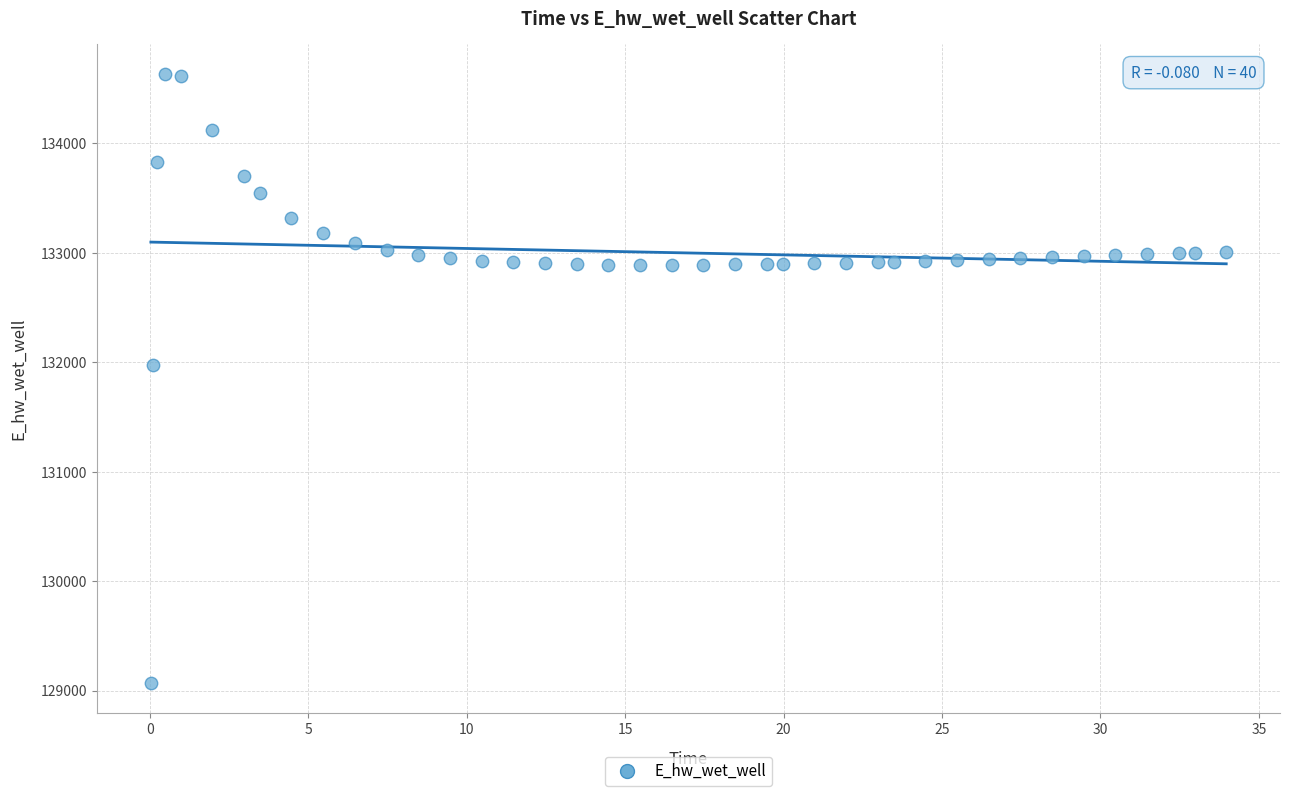

What is the range of Y values (max minus min)?

5557.7